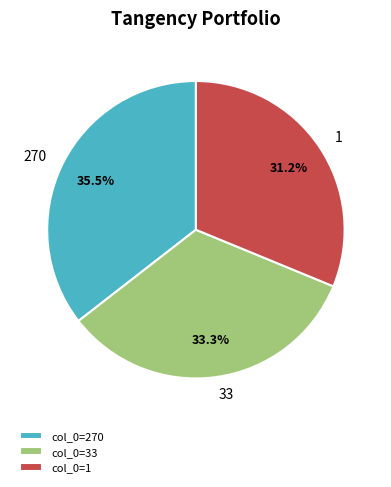

Is the sum of 1 and 33 greater than half?

Yes